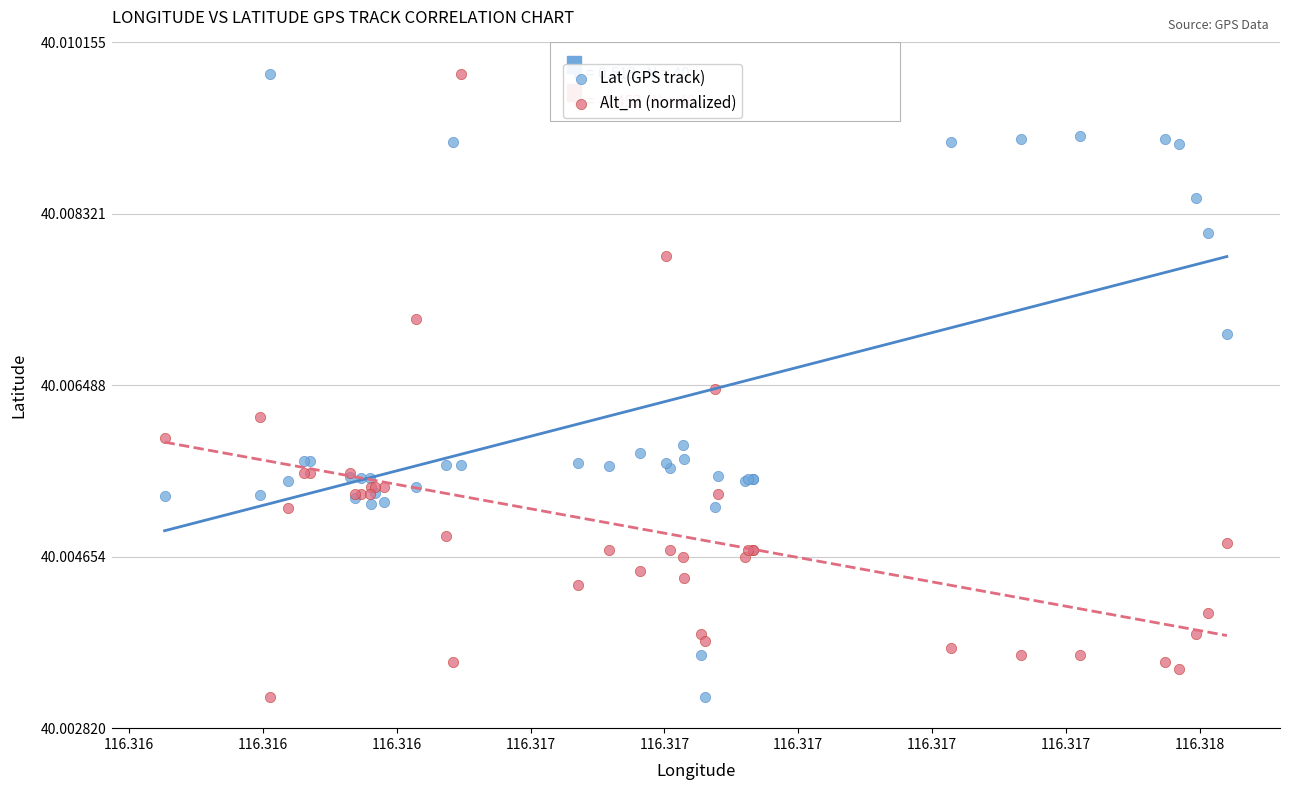

What are all the series names shown in the legend?

Lat (GPS track), Alt_m (normalized)